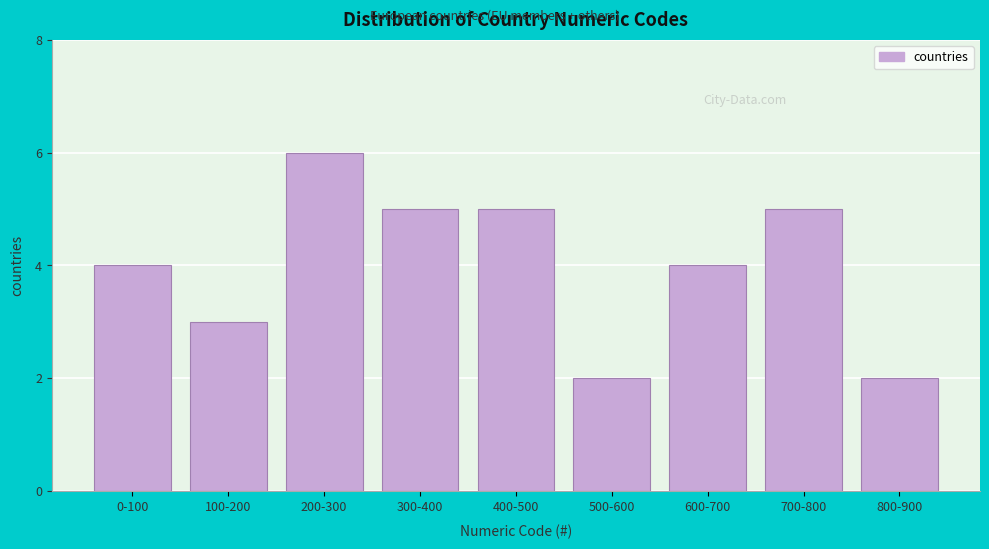

Reading right to left, transcribe all the data shown in this chart.

2	5	4	2	5	5	6	3	4